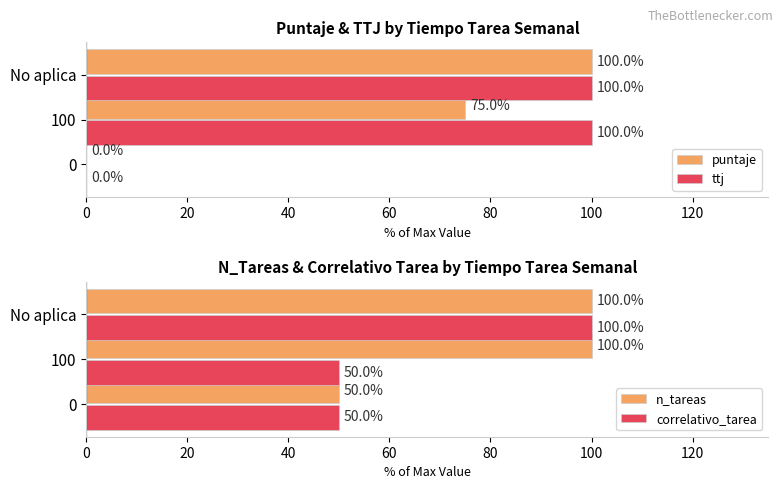

At which label does puntaje reach its peak?

No aplica